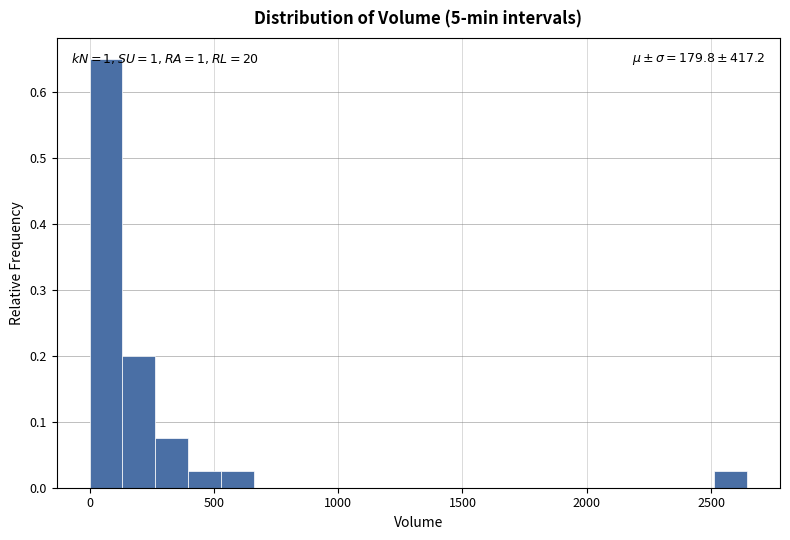

Read against the x-axis, roughly where is the centre of the tallest bar?

50